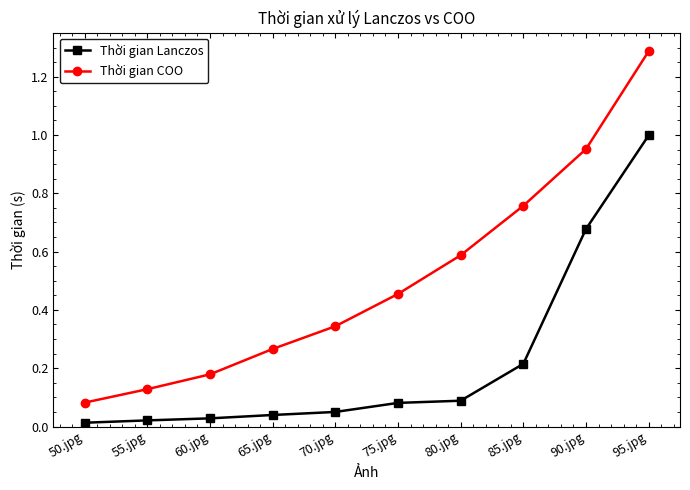

What is the highest value of the Thời gian COO series?

1.3